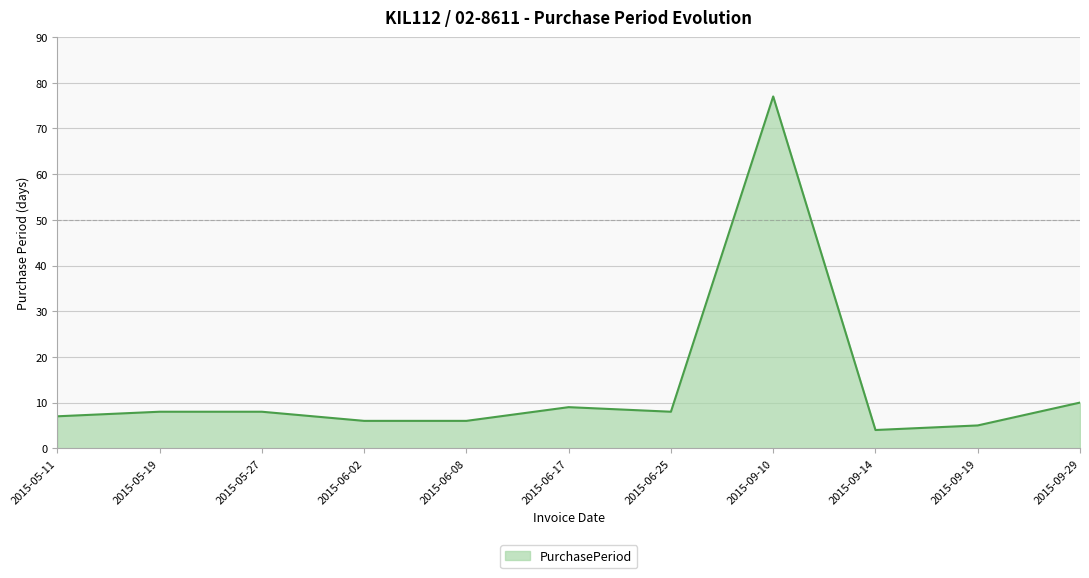

Does the chart display data point markers on the line(s)?

No